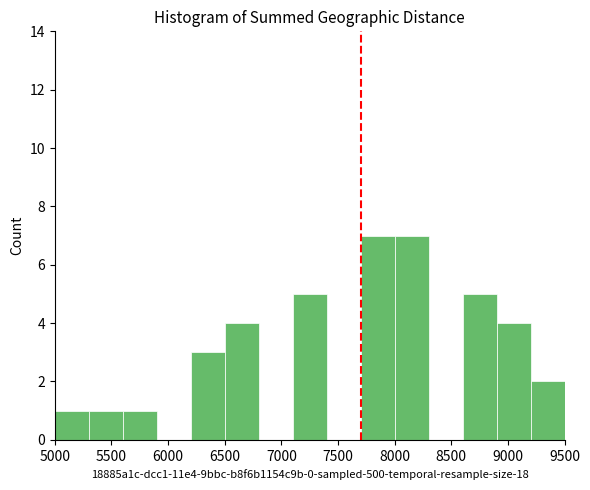

Reading left to right, transcribe this chart: for each bar, give the range it covers on the x-axis and its height. The values are not printed on the chart, so give them approximately, as read against the axis.

5000 to 5300: 1
5300 to 5600: 1
5600 to 5900: 1
5900 to 6200: 0
6200 to 6500: 3
6500 to 6800: 4
6800 to 7100: 0
7100 to 7400: 5
7400 to 7700: 0
7700 to 8000: 7
8000 to 8300: 7
8300 to 8600: 0
8600 to 8900: 5
8900 to 9200: 4
9200 to 9500: 2